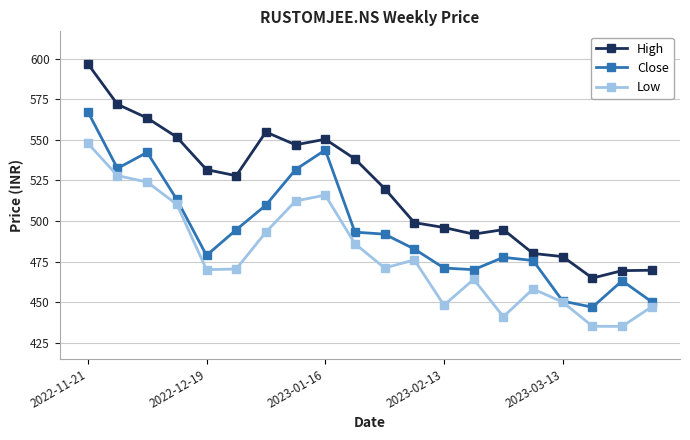

What is the lowest value of the Close series?

446.9